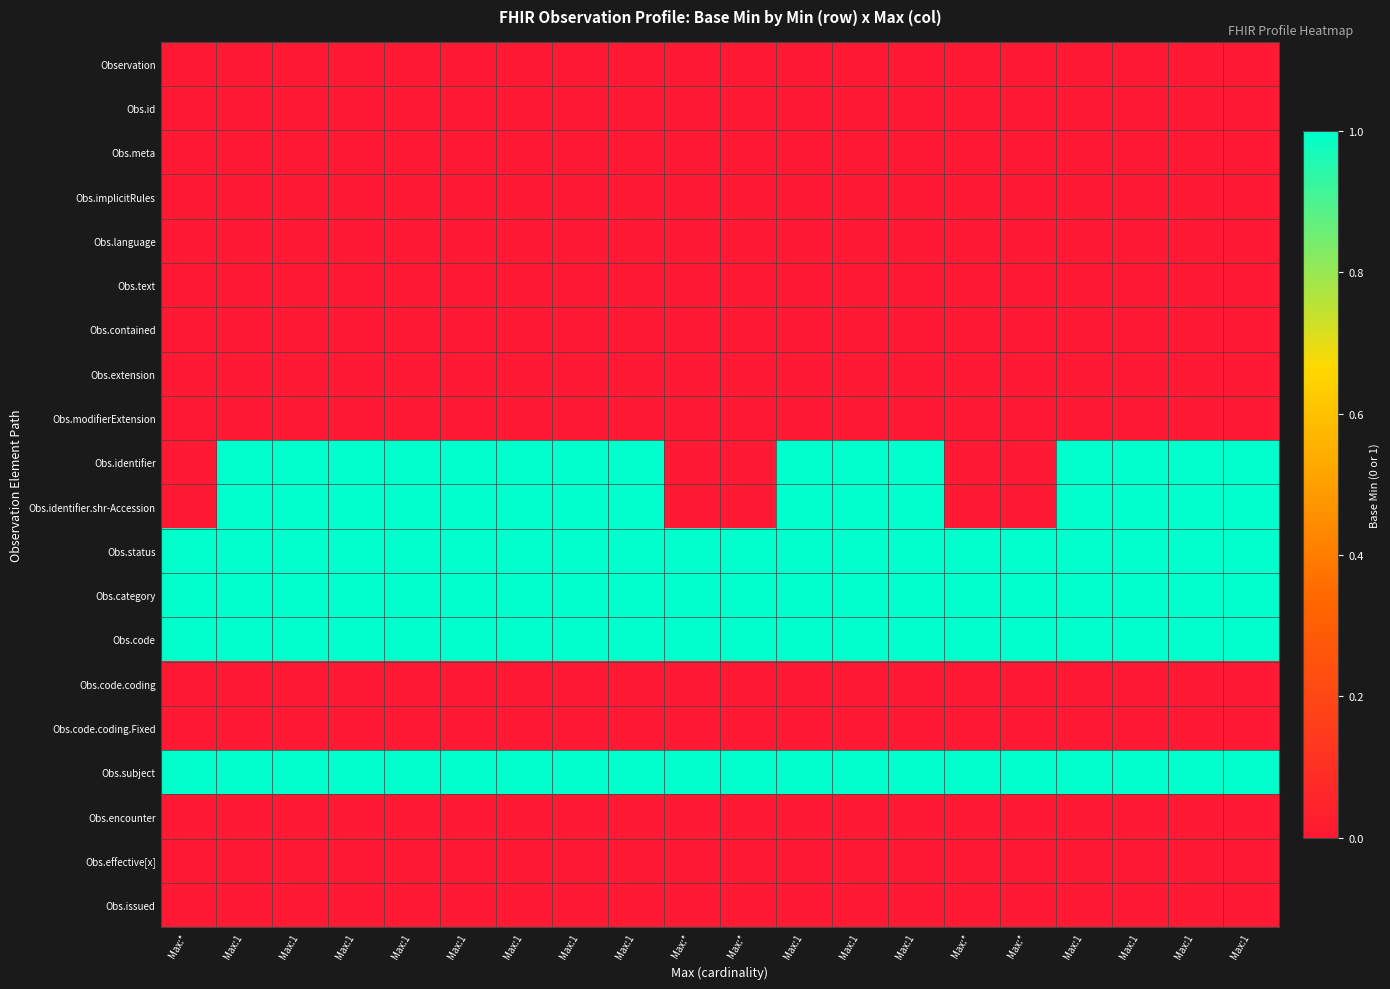

What is the total value across all series at Max:1?

6